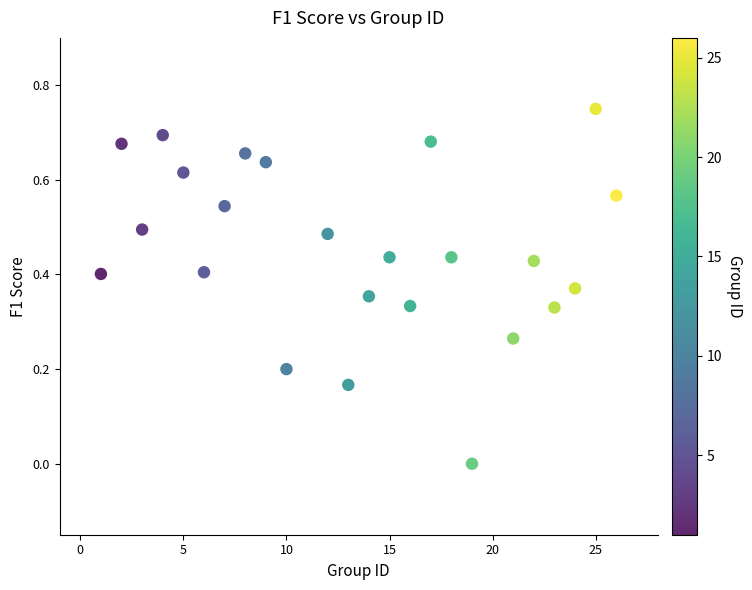

What is the range of X values (max minus min)?

25.0